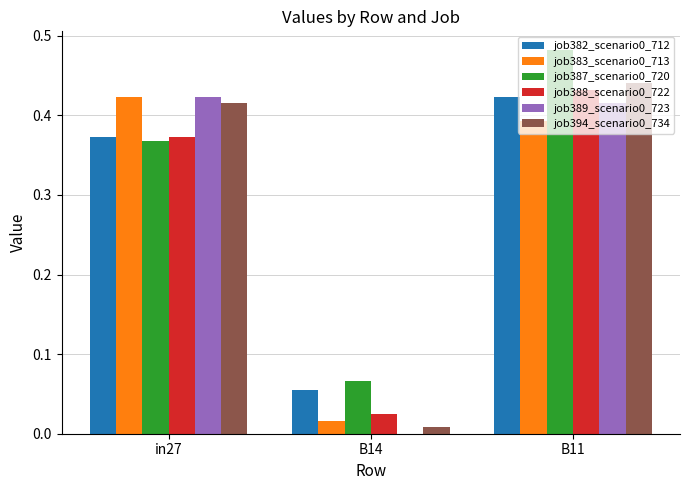

What is the total value across all series at B11?

2.6